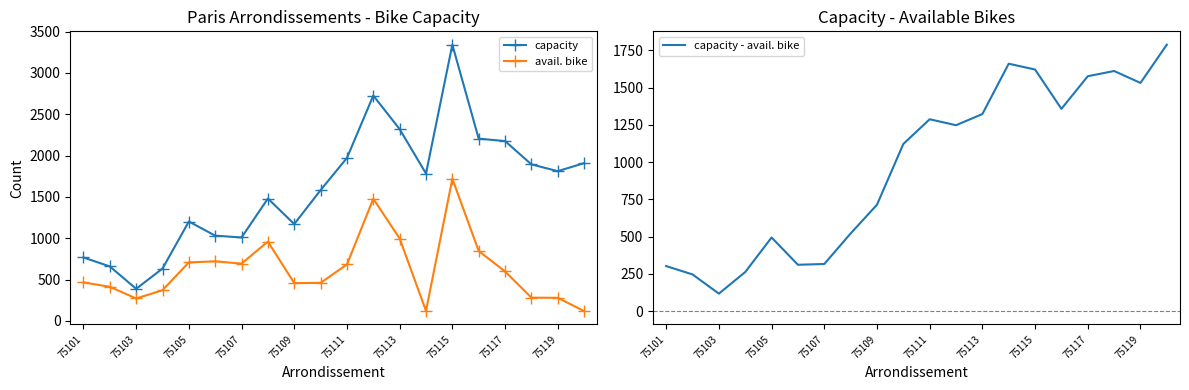

True or false: avail. bike has a value of 997 at 75113.

True